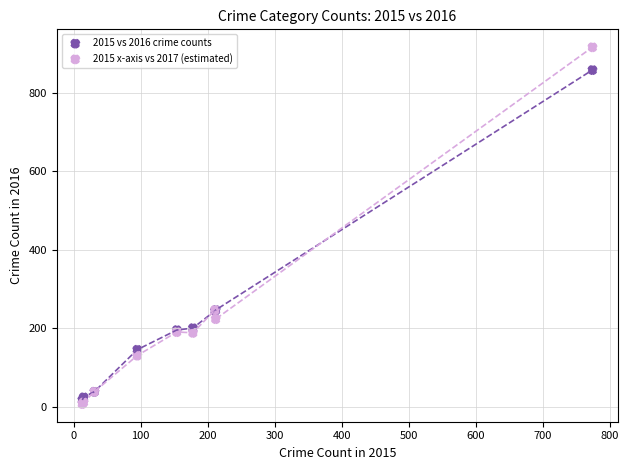

Which series reaches the maximum Y coordinate?

2015 x-axis vs 2017 (estimated)